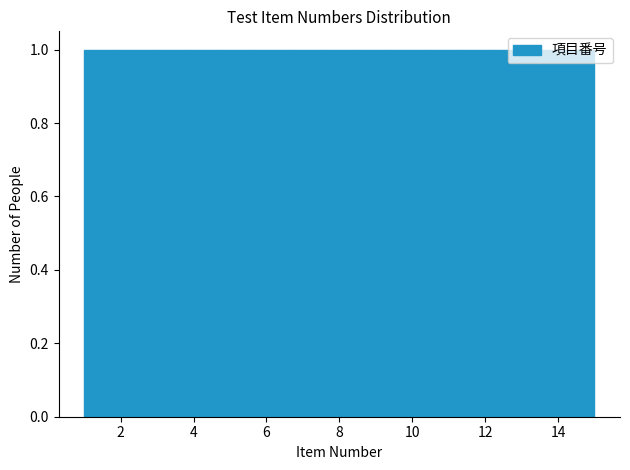

Reading left to right, list every bar in this chart as the range it spans on the x-axis followed by its height. Neither the bar edges nor the heights are printed on the chart, so give them approximately, as read against the axes.

1.0 to 2.0: 1
2.0 to 2.8: 1
2.8 to 3.8: 1
3.8 to 4.8: 1
4.8 to 5.6: 1
5.6 to 6.6: 1
6.6 to 7.6: 1
7.6 to 8.4: 1
8.4 to 9.4: 1
9.4 to 10.4: 1
10.4 to 11.2: 1
11.2 to 12.2: 1
12.2 to 13.2: 1
13.2 to 14.0: 1
14.0 to 15.0: 1